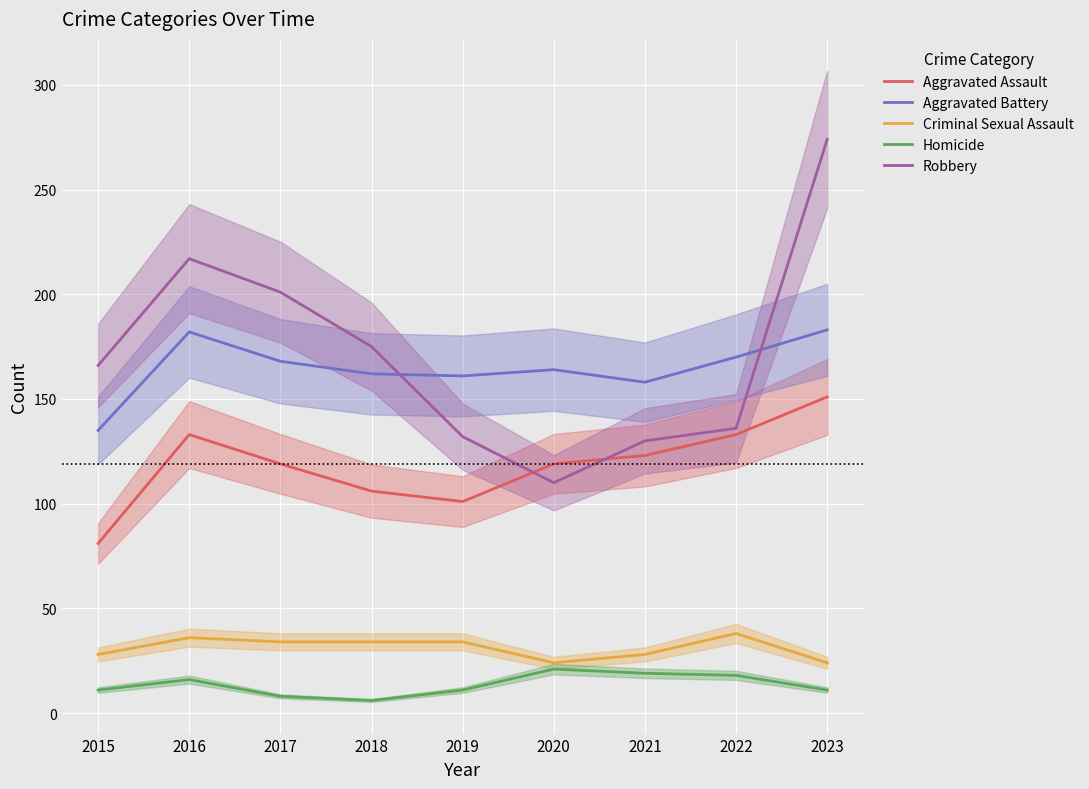

What is the difference between the Homicide values at 2020 and 2018?

15